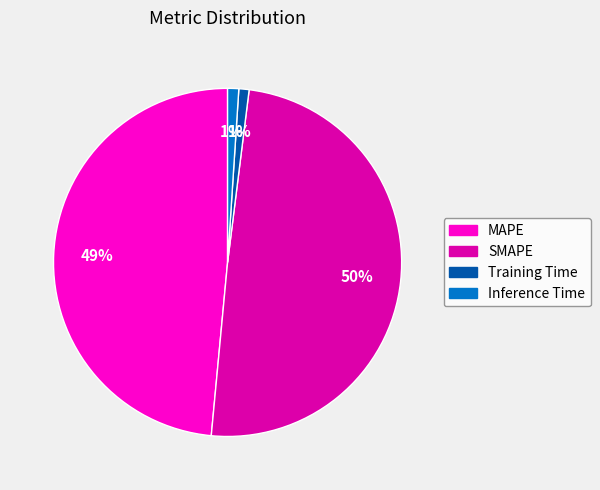

Do SMAPE and Inference Time together represent more than half of the pie?

Yes